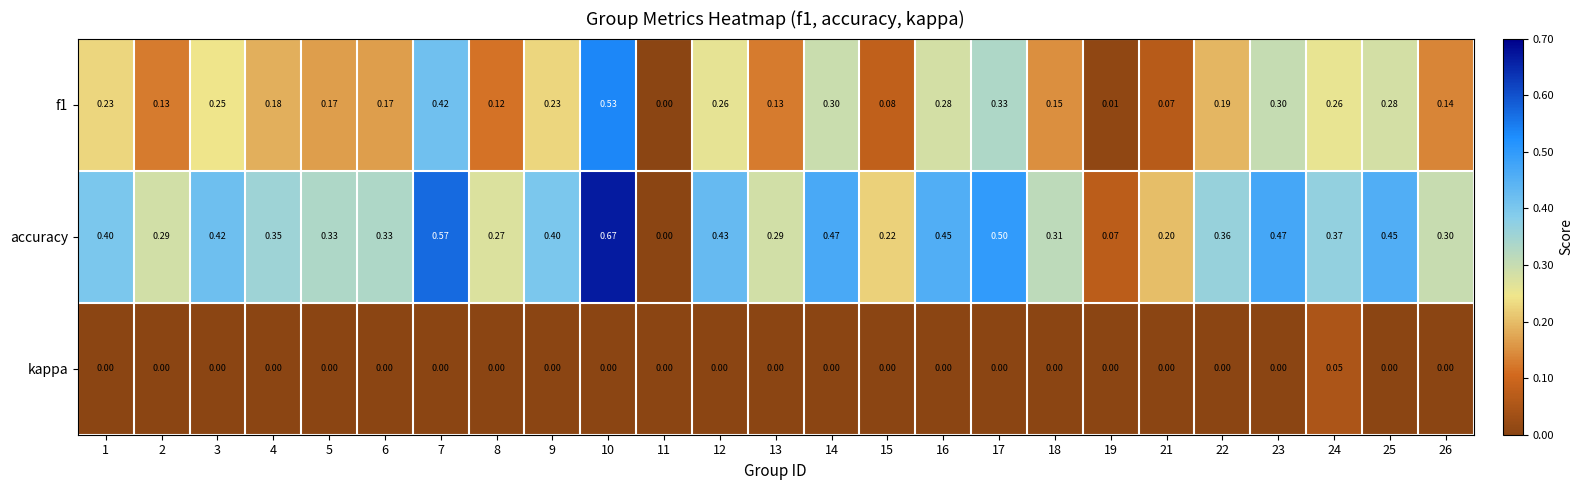

What is the spread (max minus min) of values at 13?

0.3